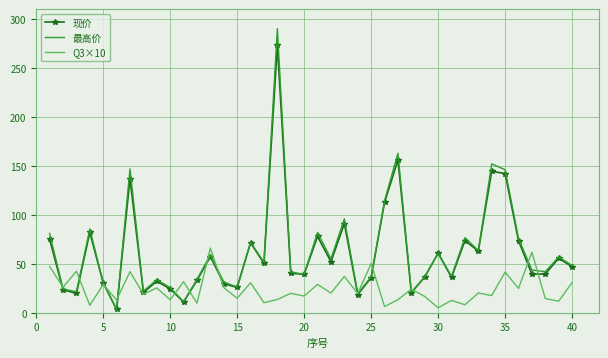

What is the greatest value displayed?

290.0